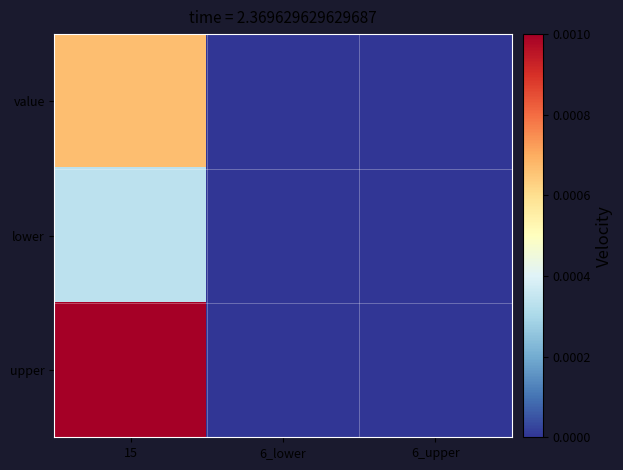

Between 15 and 6_upper, which is larger?

15